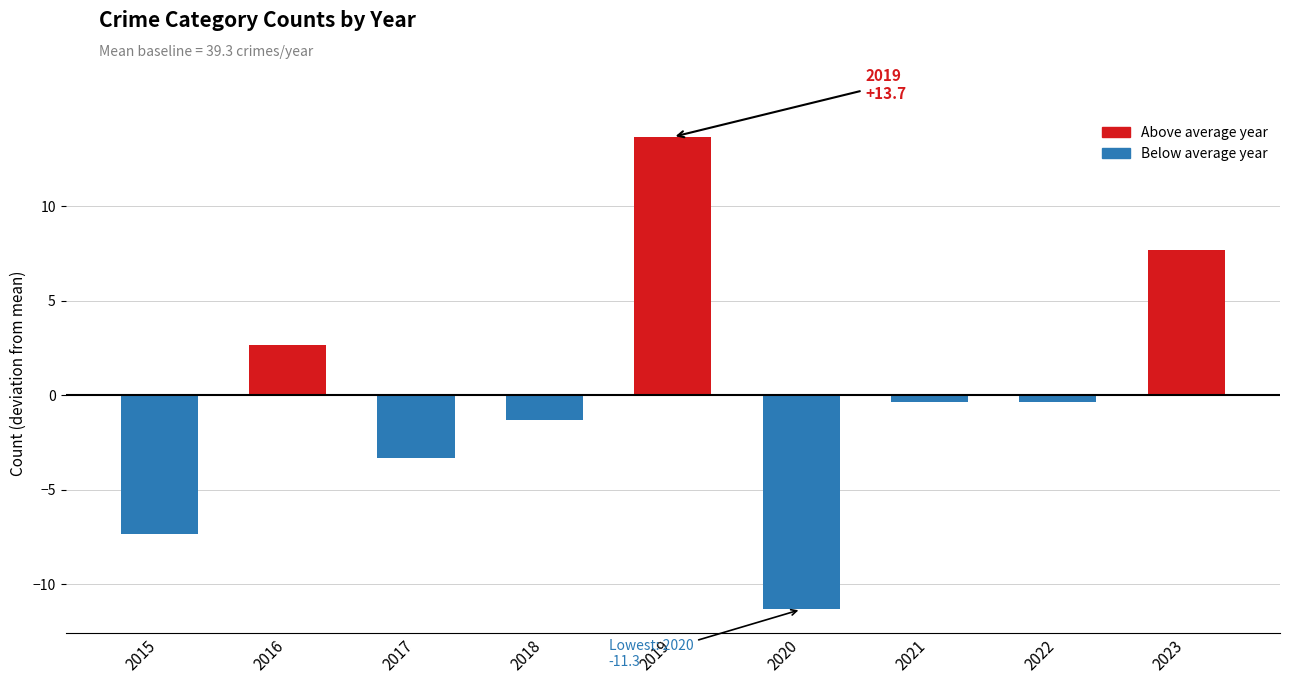

Where does the data first go above 0?

2016